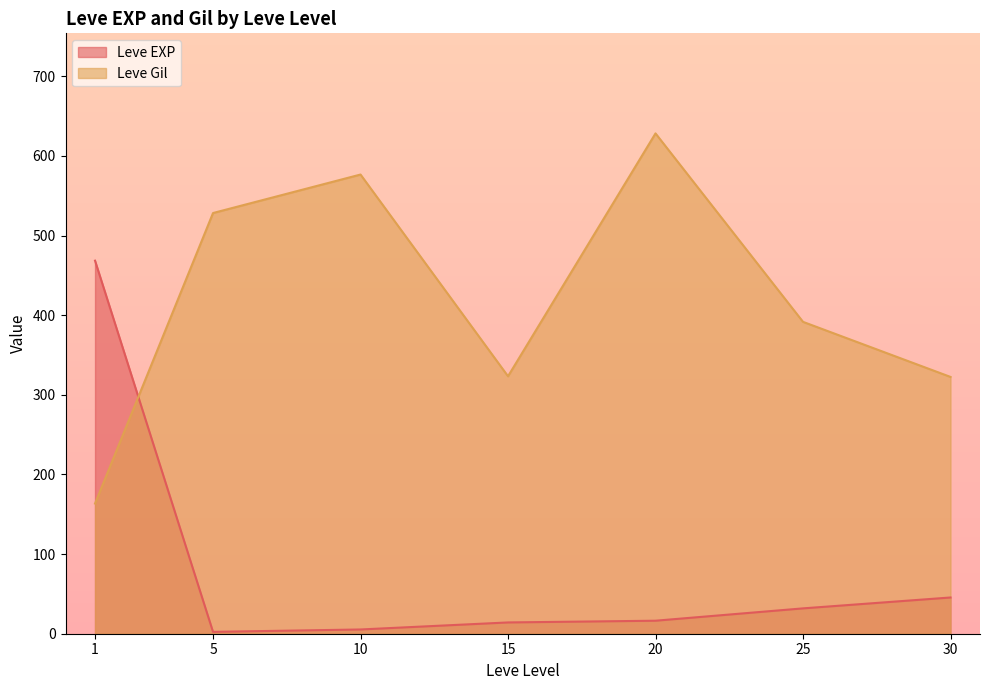

What is the difference between the maximum and minimum values in the Leve Gil series?

464.8